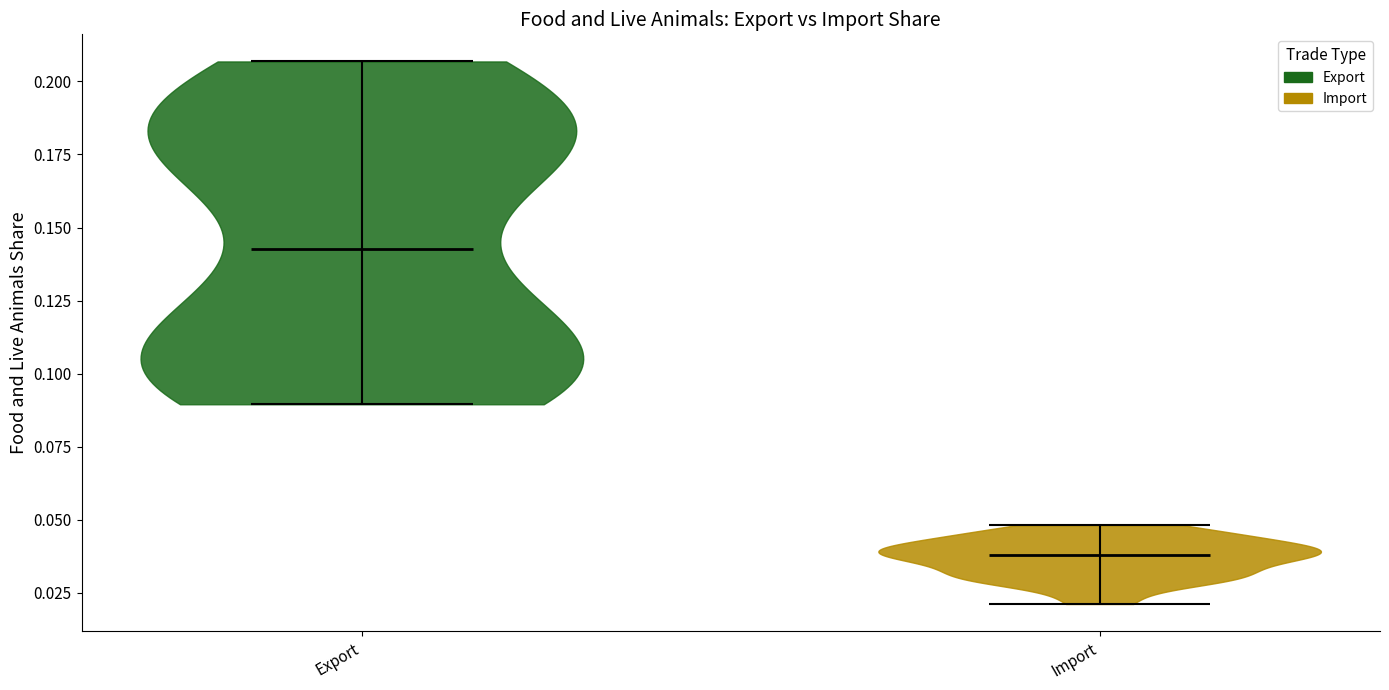

What is the lowest point the violin for Import reaches on the y-axis? The values are not printed on the chart, so give them approximately, as read against the axis.

0.020